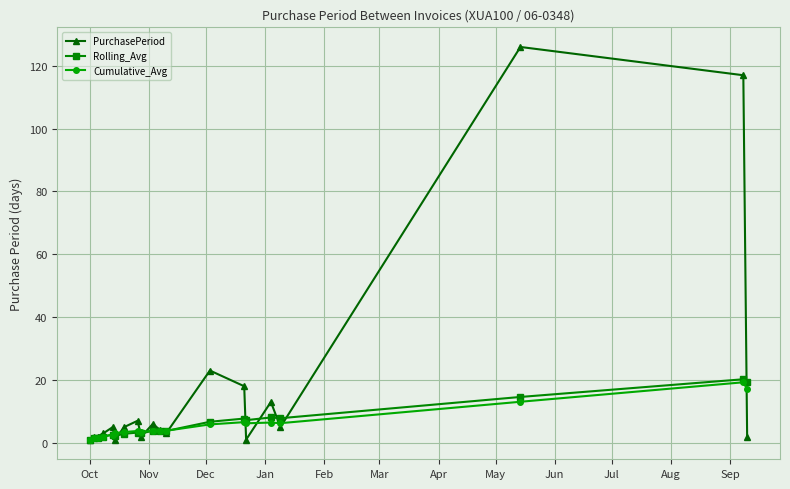

True or false: Rolling_Avg and PurchasePeriod cross at least once.

True